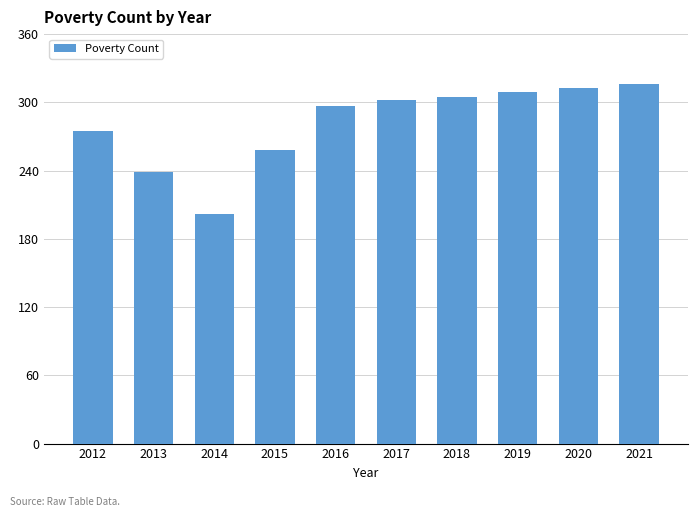

What is the greatest value displayed?

316